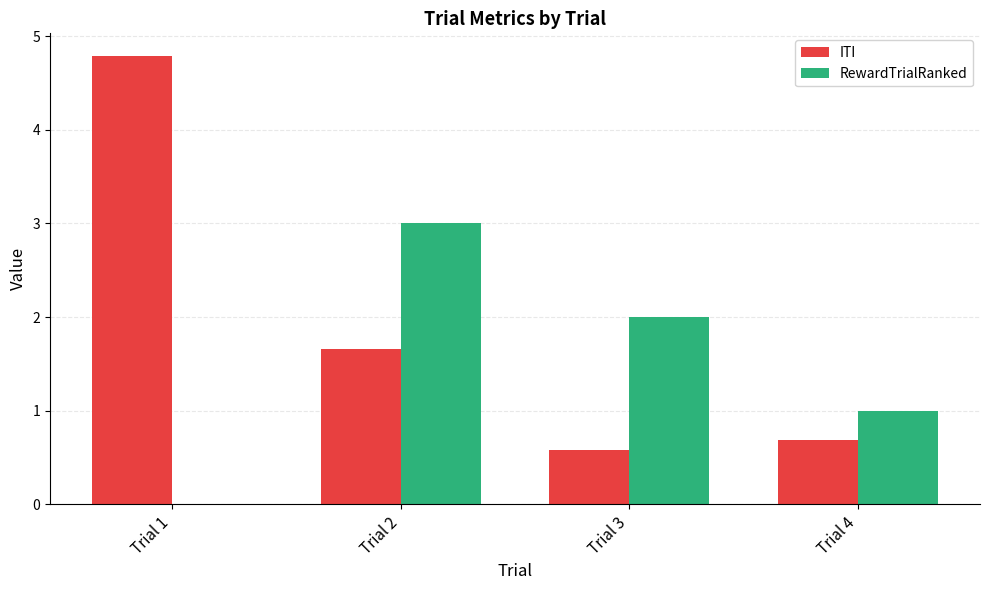

At which category is the sum across all series the highest?

Trial 1